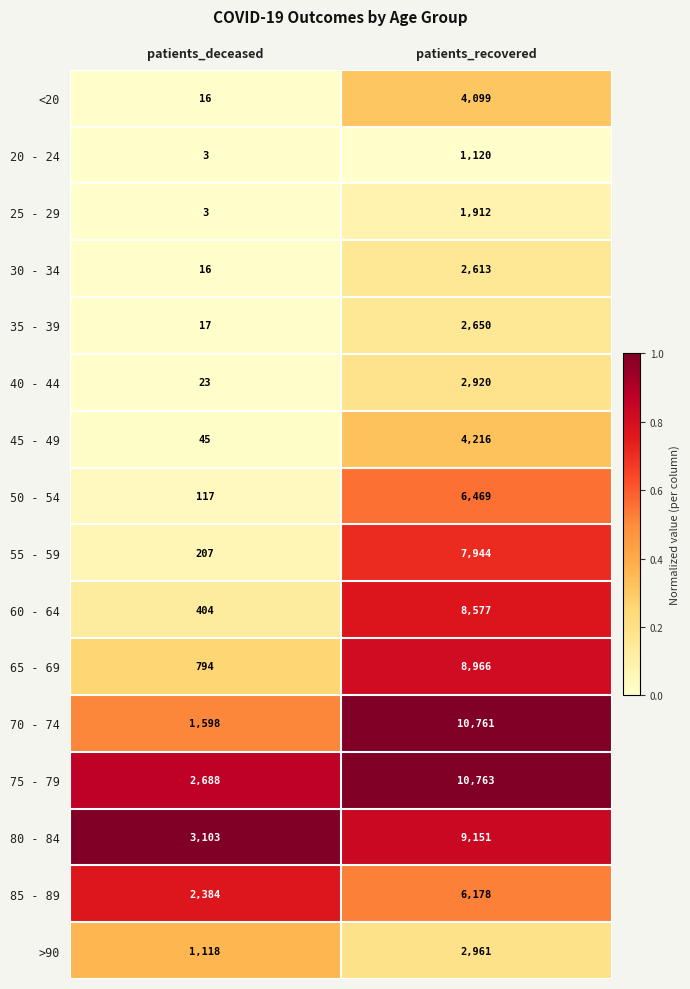

What is the total value across all series at patients_deceased?

12536